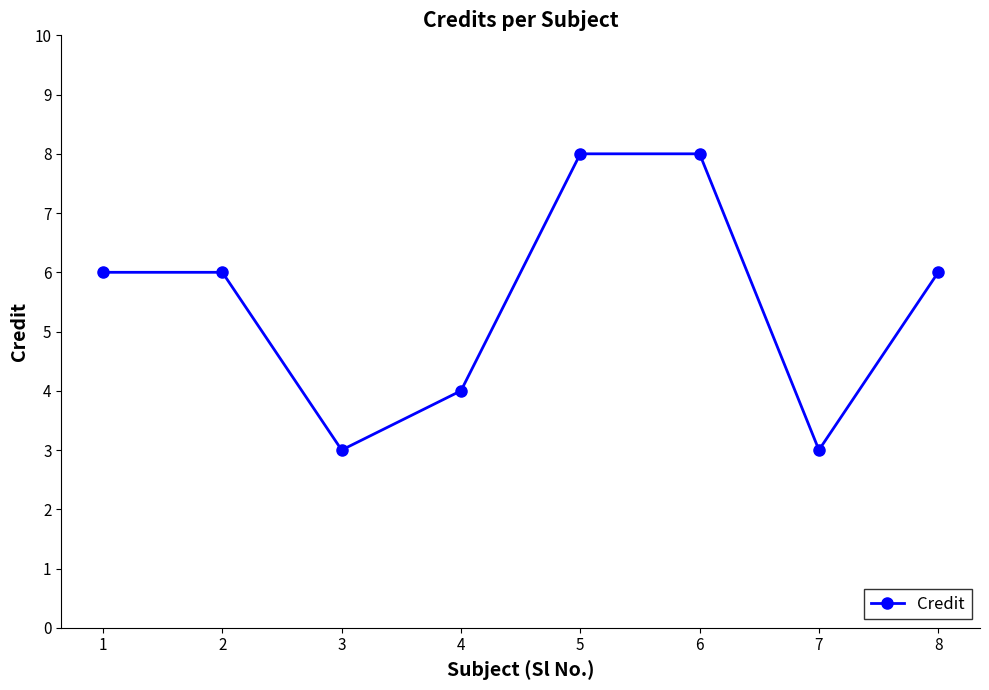

Reading left to right, what are all the values shown in this chart?

6	6	3	4	8	8	3	6